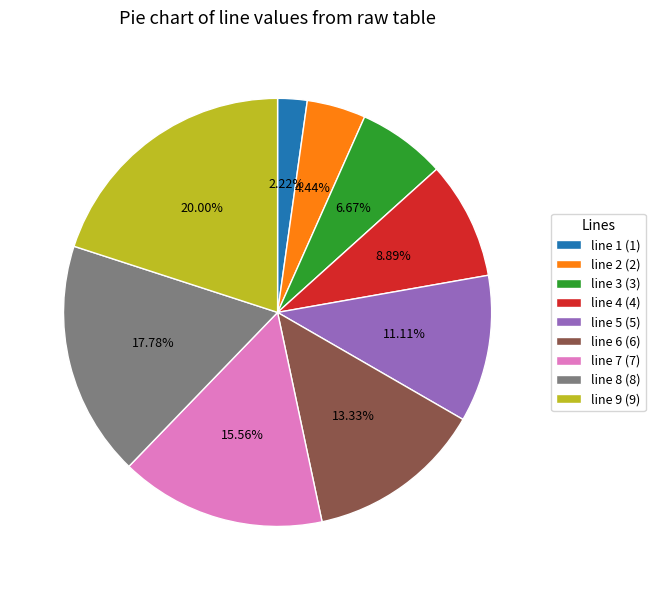

How many segments does this pie chart have?

9